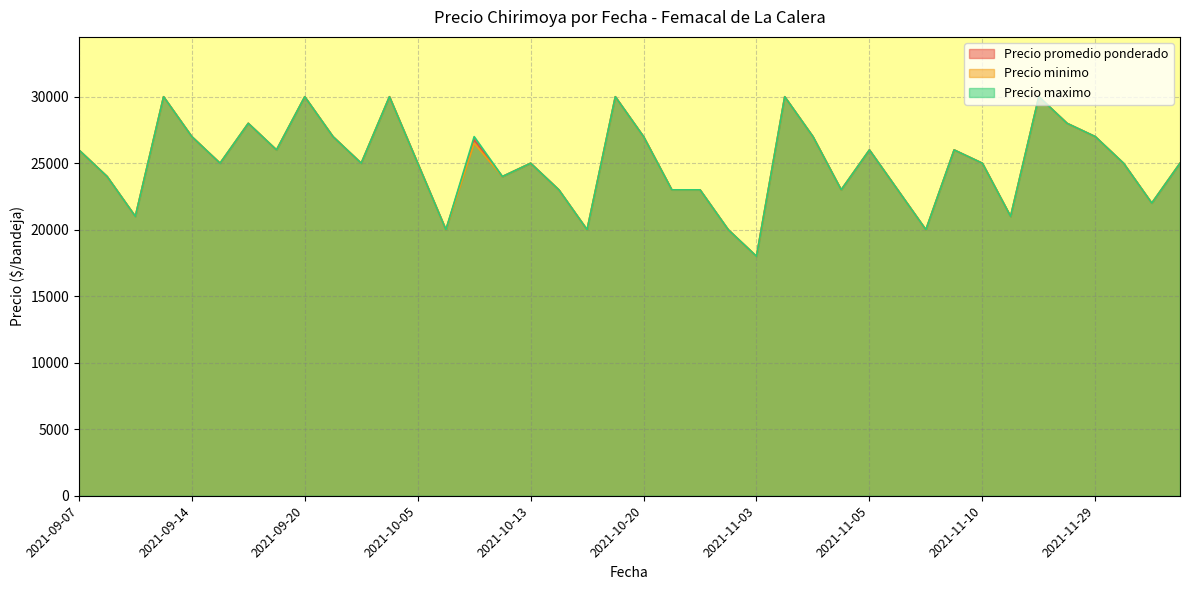

What is the difference between the Precio maximo values at 2021-09-16 and 2021-09-22?

2000